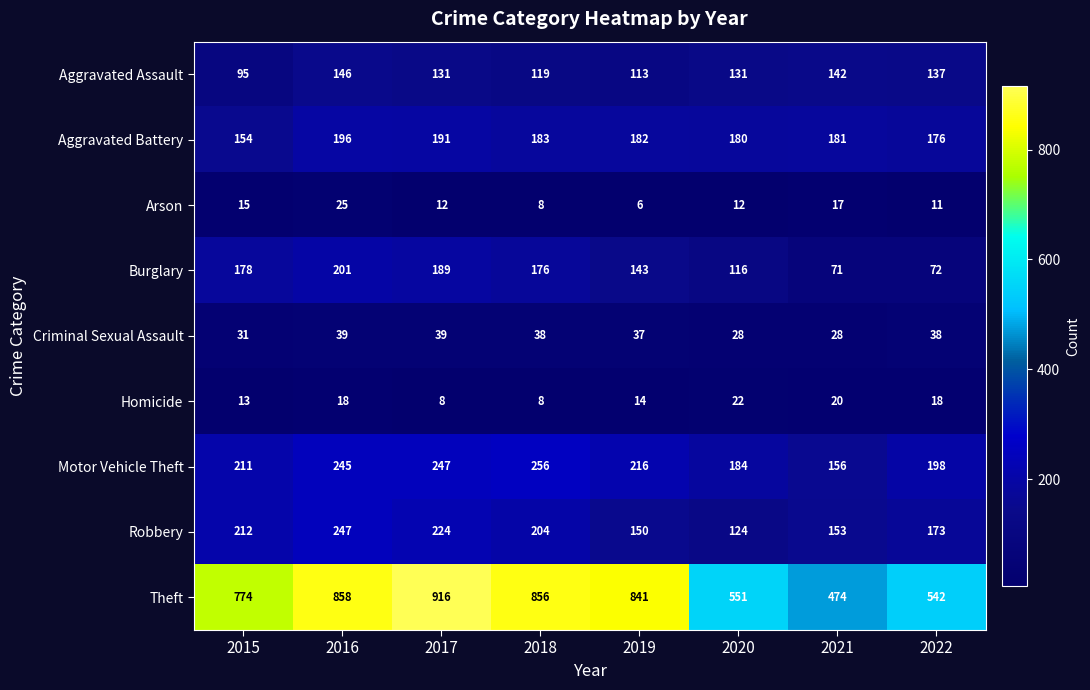

What is the maximum value shown in the chart?

916